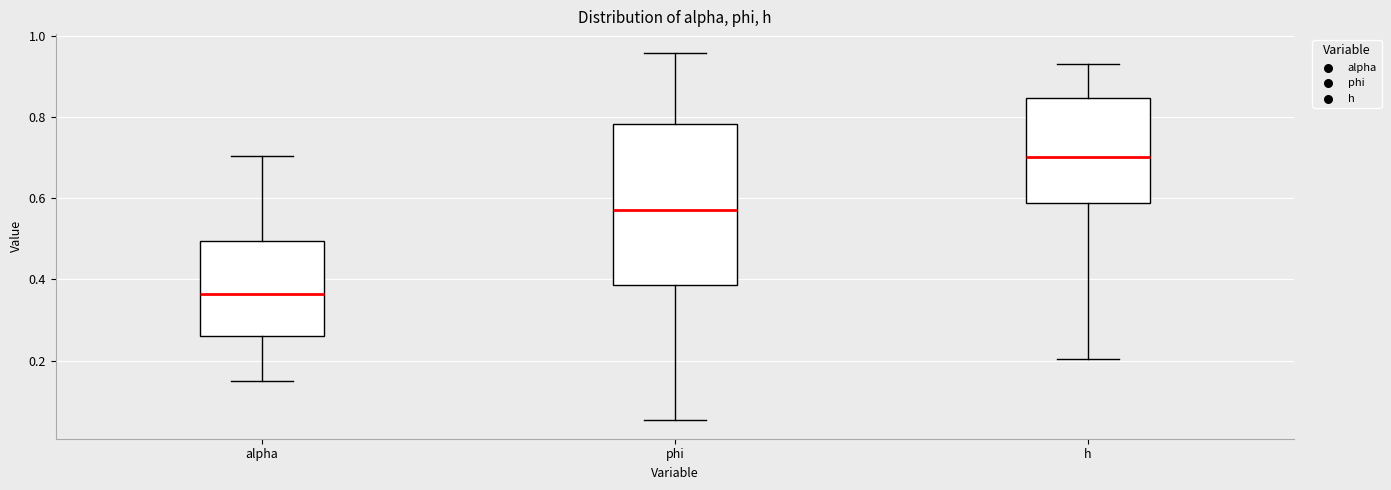

Reading left to right, read every box against the y-axis: the position of its median line, the range the box covers, and the ends of its whiskers. The values are not printed on the chart, so give them approximately, as read against the axis.

alpha: median 0.36, box 0.26 to 0.50, whiskers 0.16 to 0.70
phi: median 0.56, box 0.38 to 0.78, whiskers 0.06 to 0.96
h: median 0.70, box 0.58 to 0.84, whiskers 0.20 to 0.94